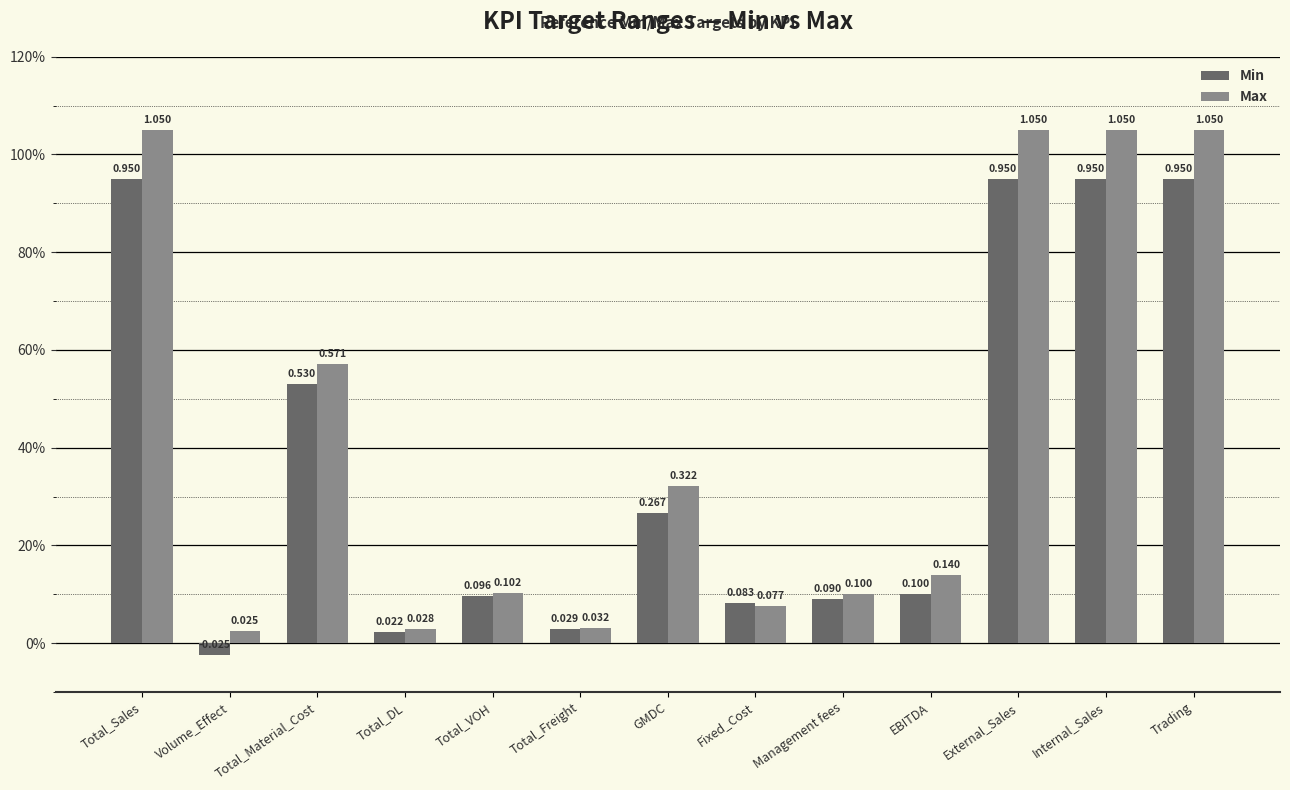

What is the average value of the Min series?

0.4